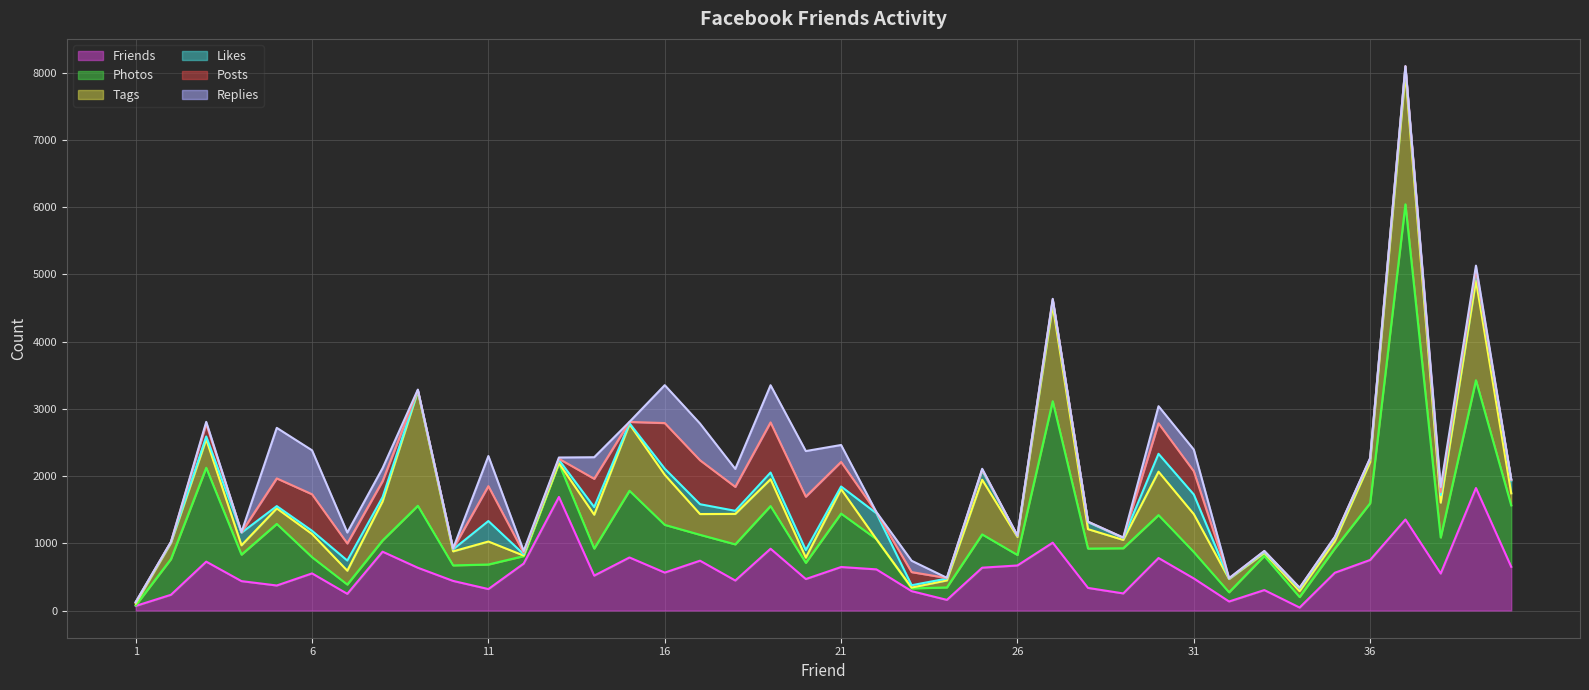

In Photos, how many points are higher than both neighbors (excluding endpoints)?

14